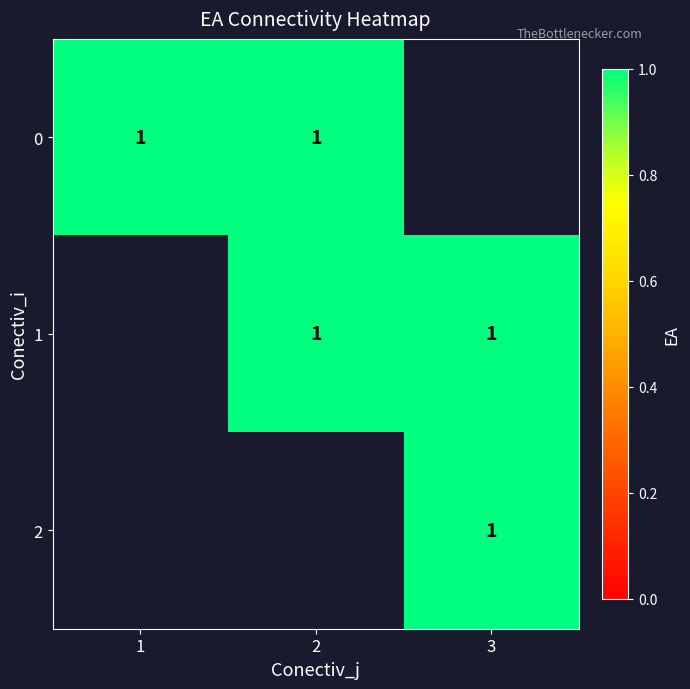

At which label is 1 closest to 0?

1